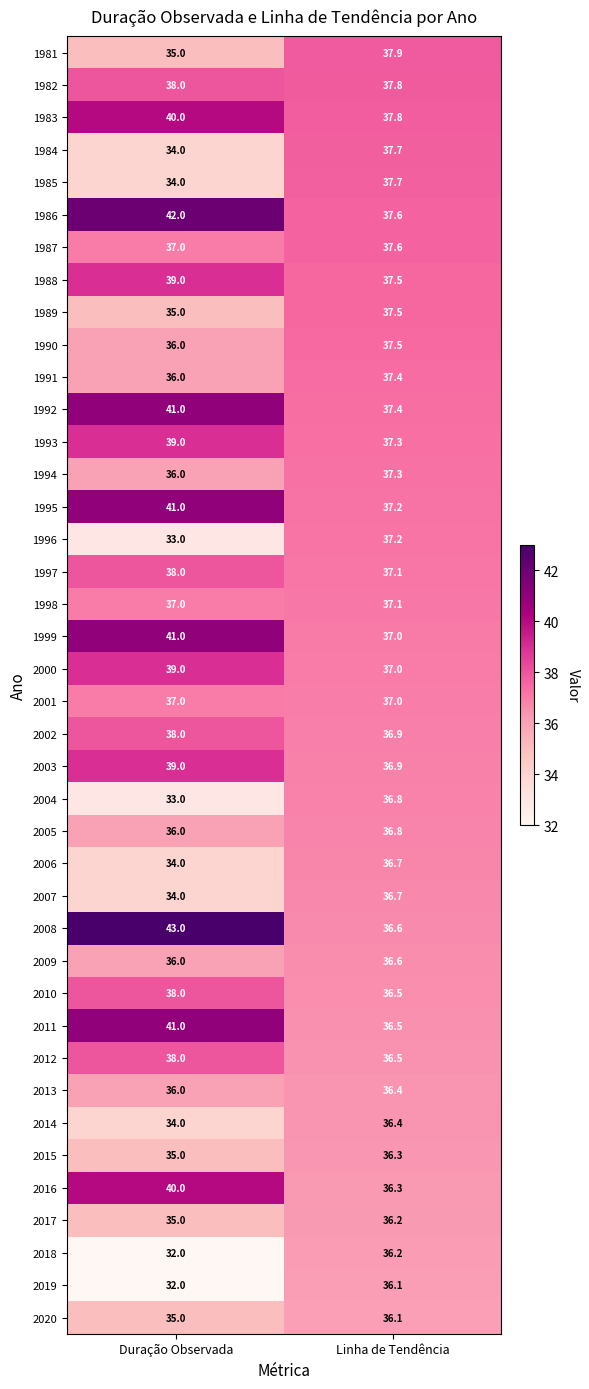

What is the spread (max minus min) of values at Duração Observada?

11.0